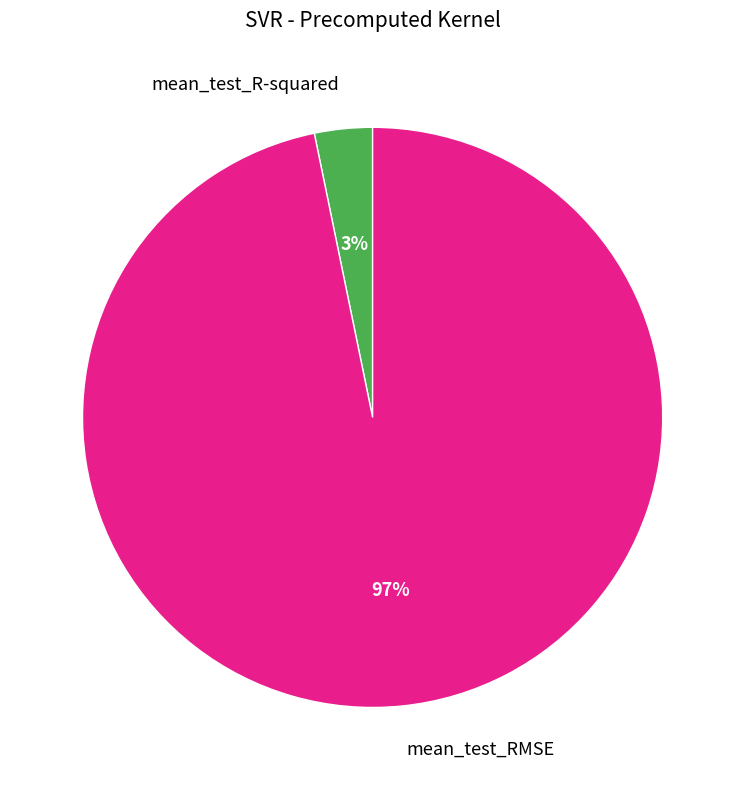

Rank the categories by value from highest to lowest.

mean_test_RMSE, mean_test_R-squared